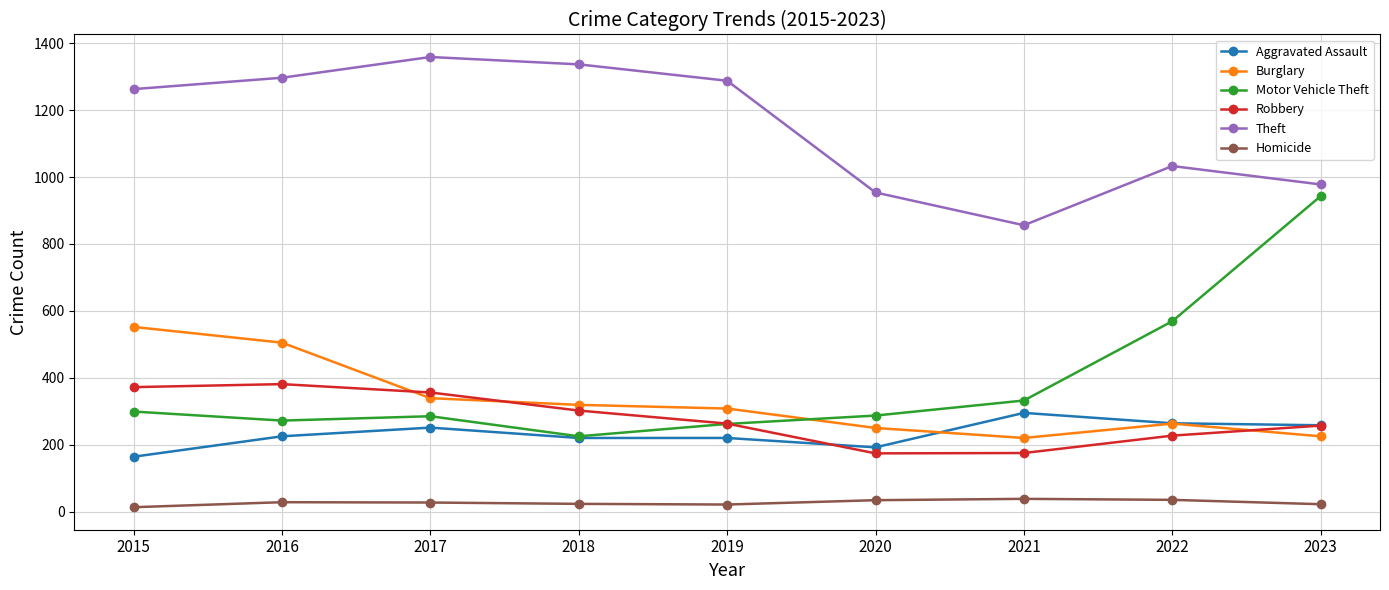

At which label is Motor Vehicle Theft closest to 584?

2022